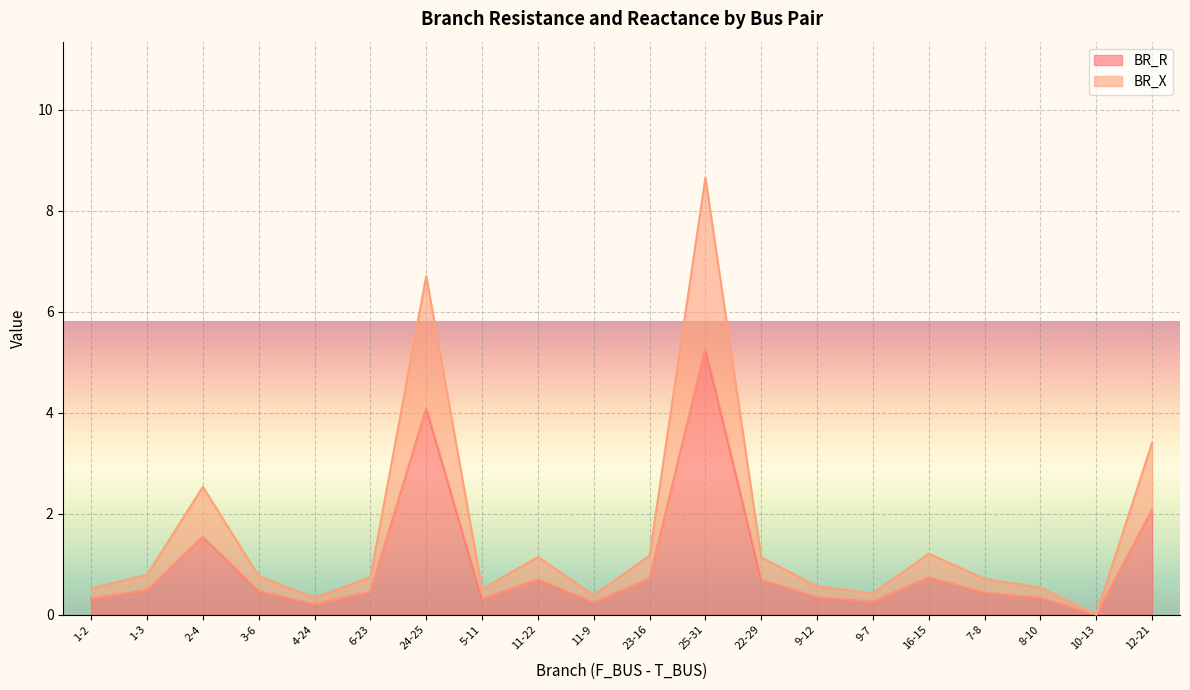

What is the label of the 12th point from the right?

11-22